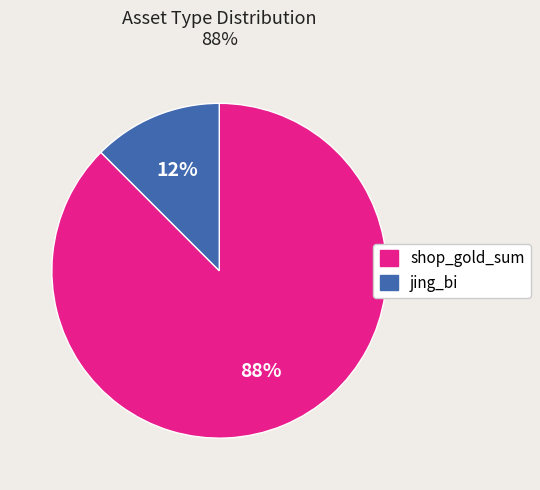

Count the number of slices in the pie.

2